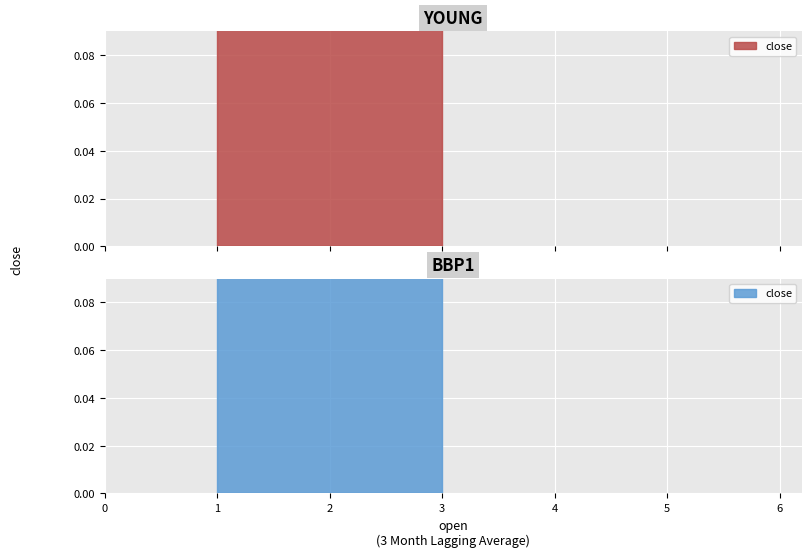

What is the difference between the maximum and minimum values?

2